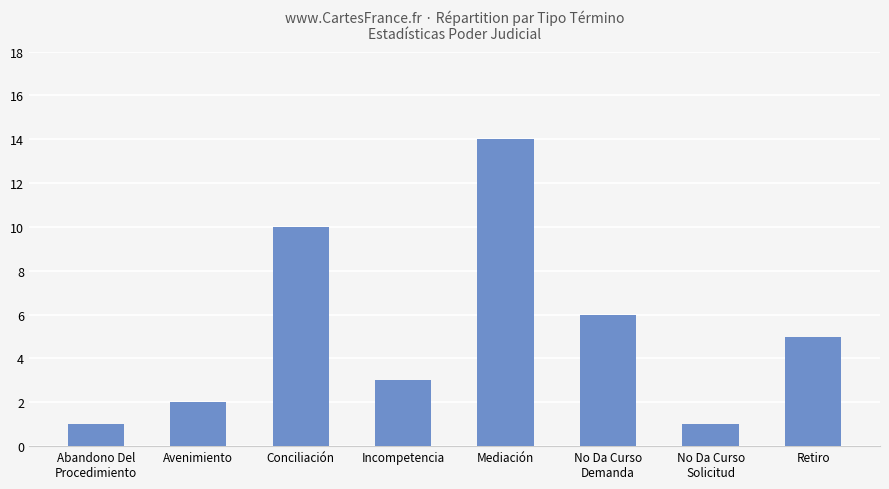

What is the maximum value shown in the chart?

14